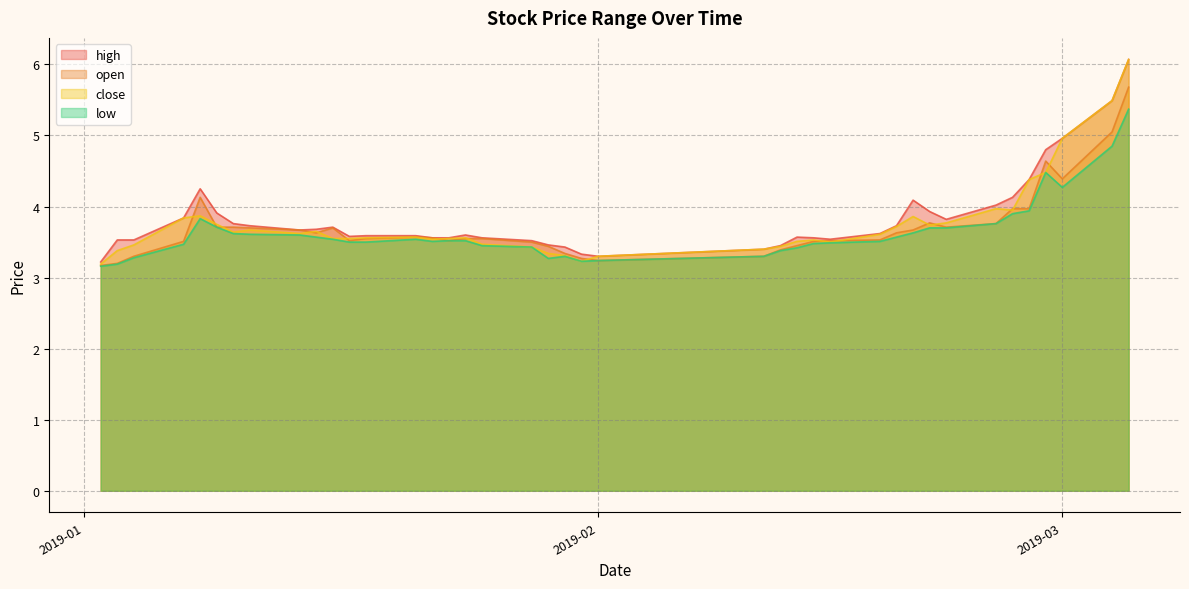

True or false: high has a value of 8.8 at 2019-03-05.

False